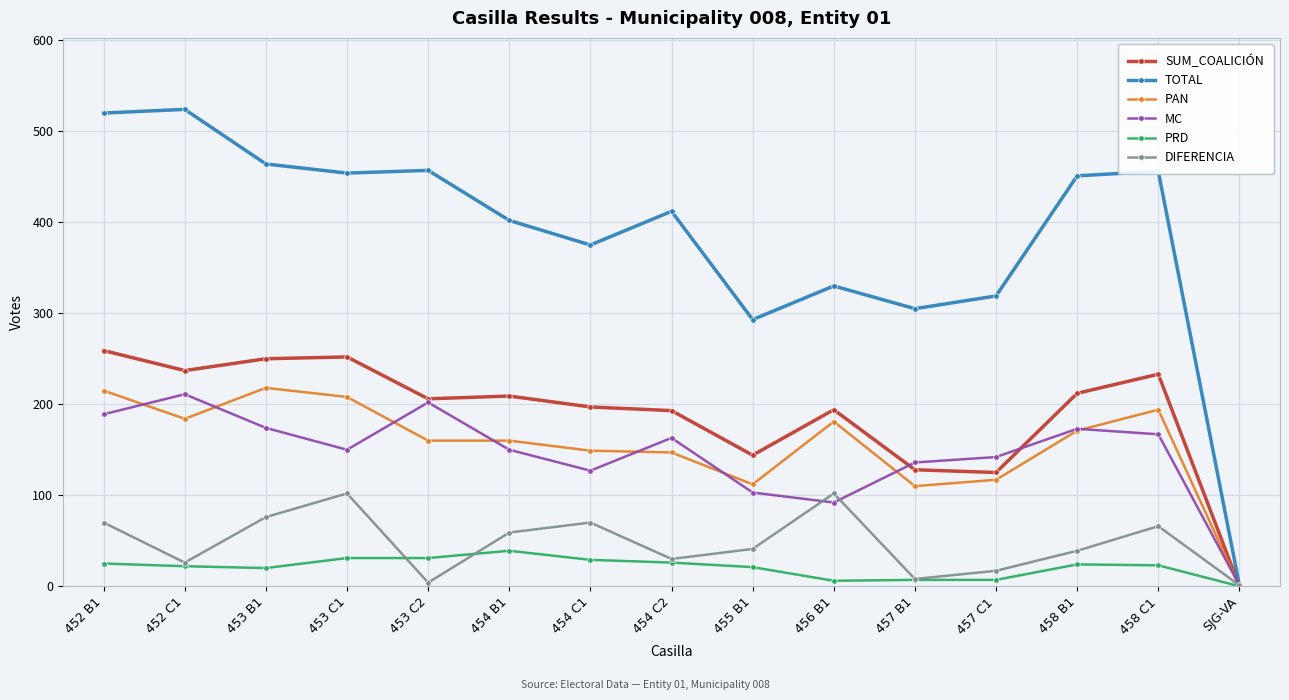

At which label does MC reach its peak?

452 C1